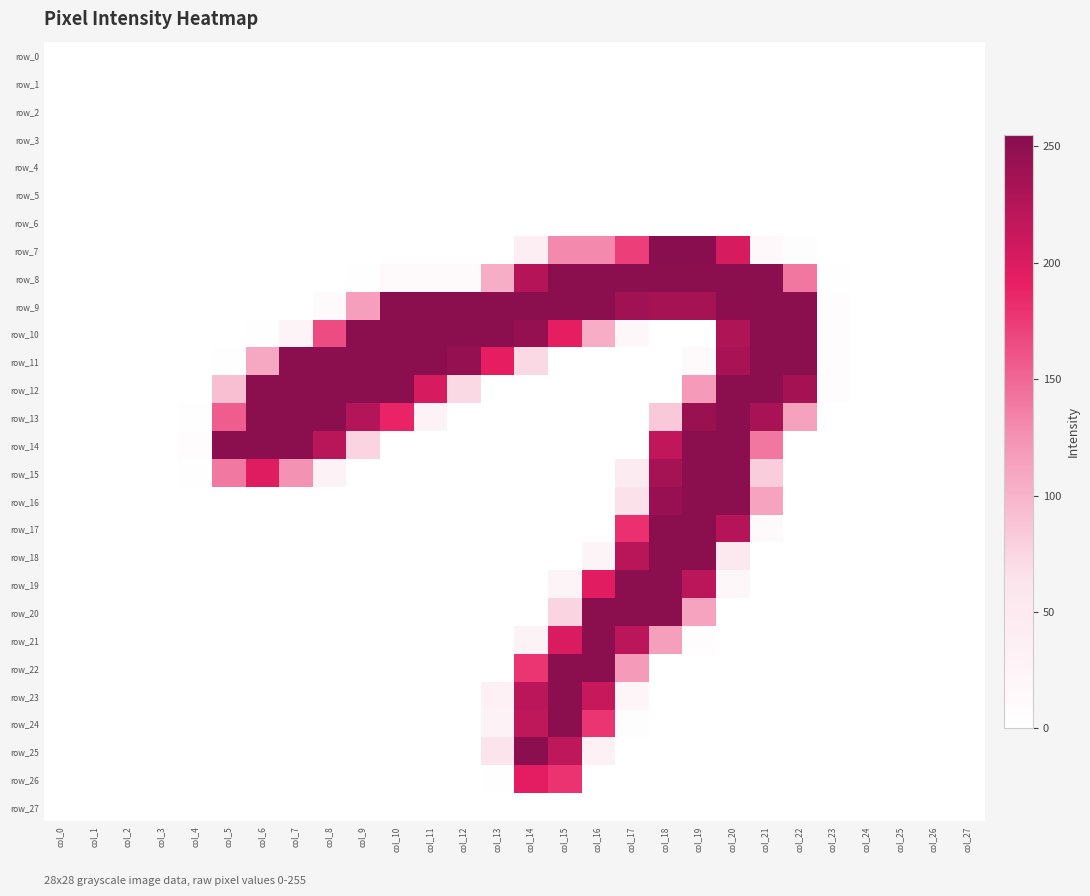

What is the maximum value shown in the chart?

255